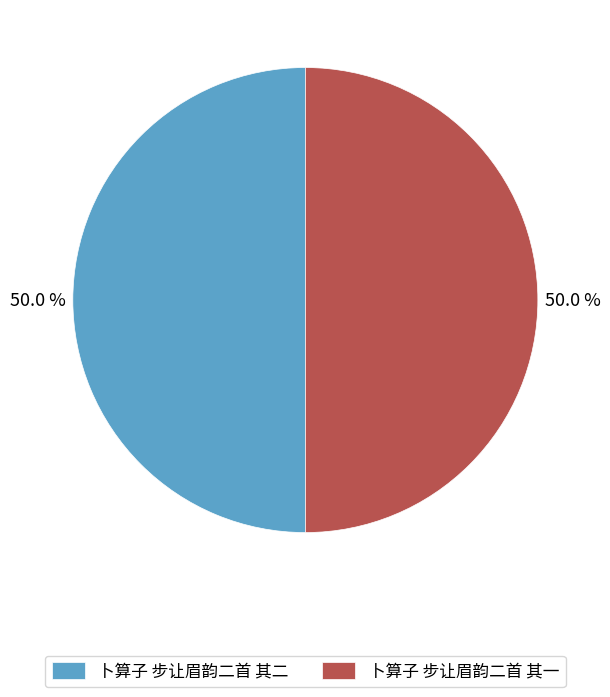

Approximately how many times larger is the value at 卜算子 步让眉韵二首 其一 compared to 卜算子 步让眉韵二首 其二?

1.0